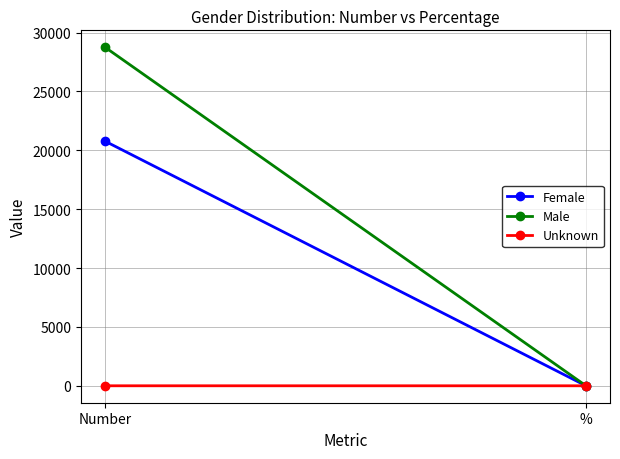

What is the label of the 2nd point from the left?

%